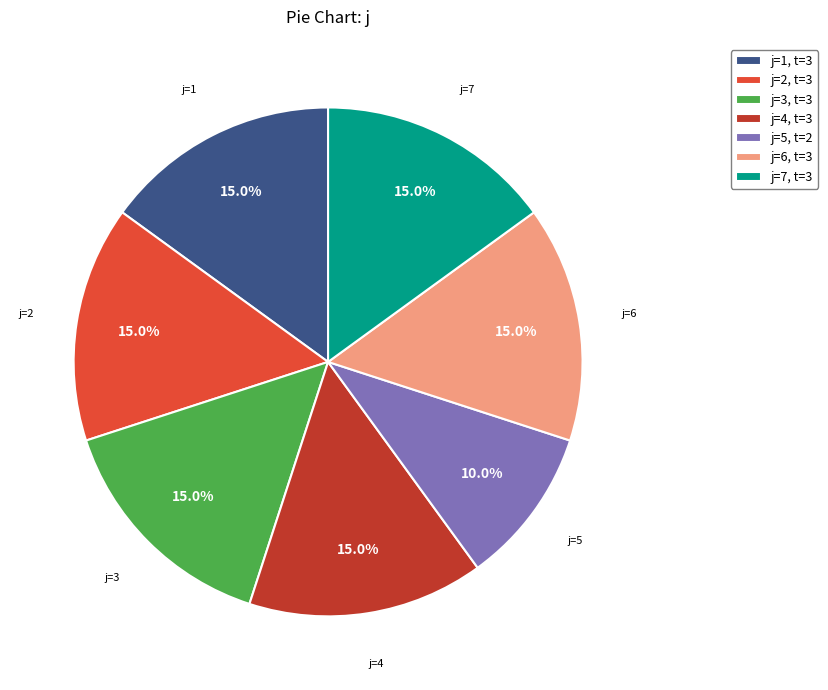

Is there any slice that represents more than half of the pie?

No